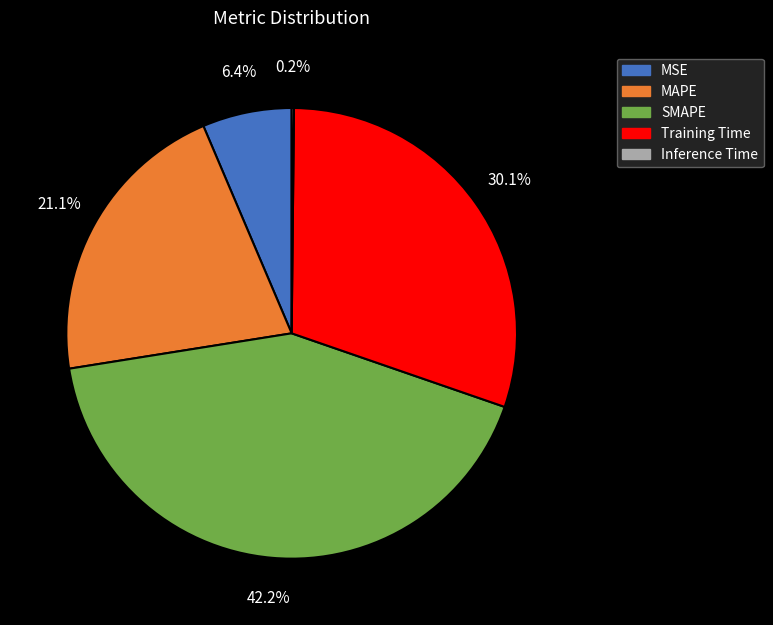

Is there any slice that represents more than half of the pie?

No